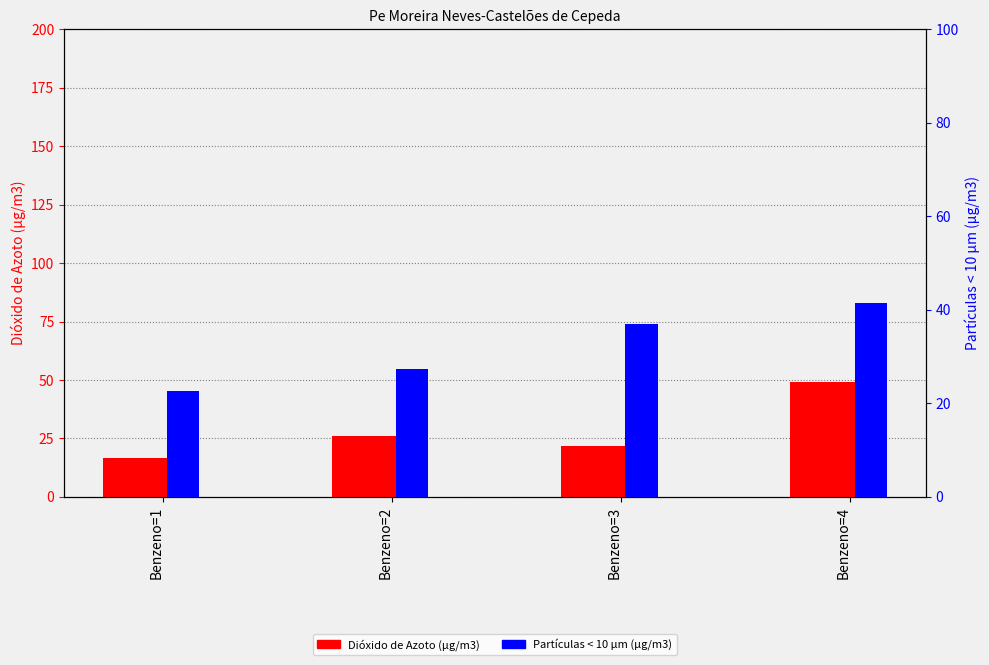

Are the bars grouped side by side (vs. stacked)?

Yes